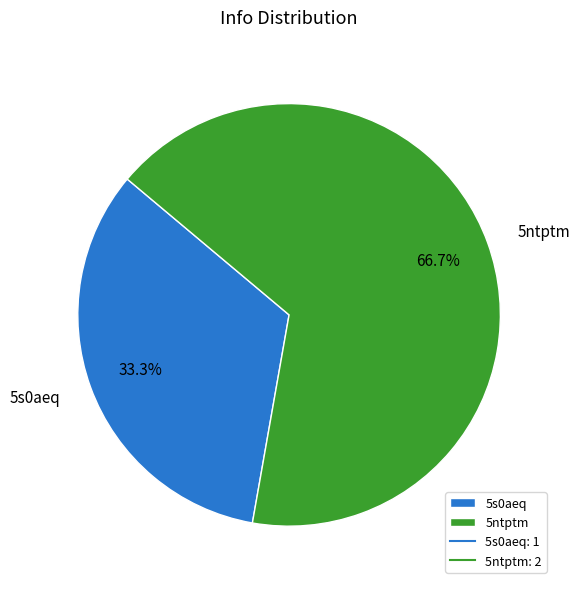

To the nearest percent, what percentage of the pie is 5ntptm?

67%